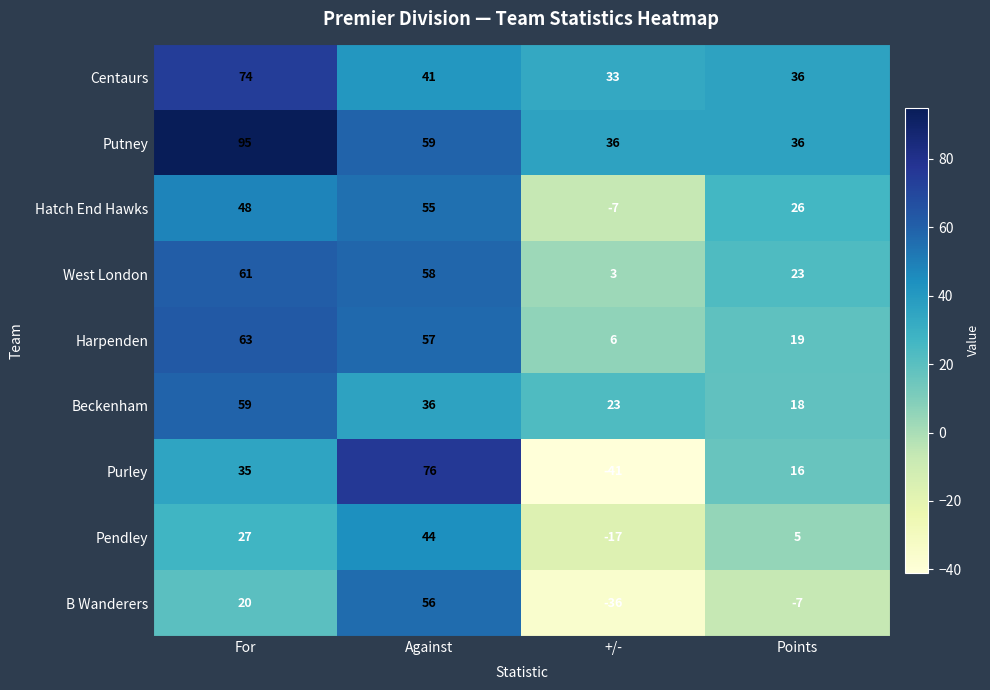

True or false: Harpenden has a value of 63 at For.

True